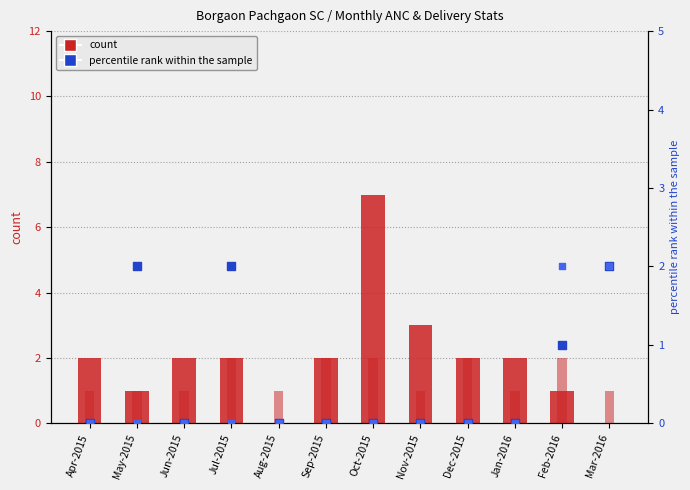

Is the value of TT1 count at Jul-2015 greater than the value of TT2 count at Jan-2016?

Yes